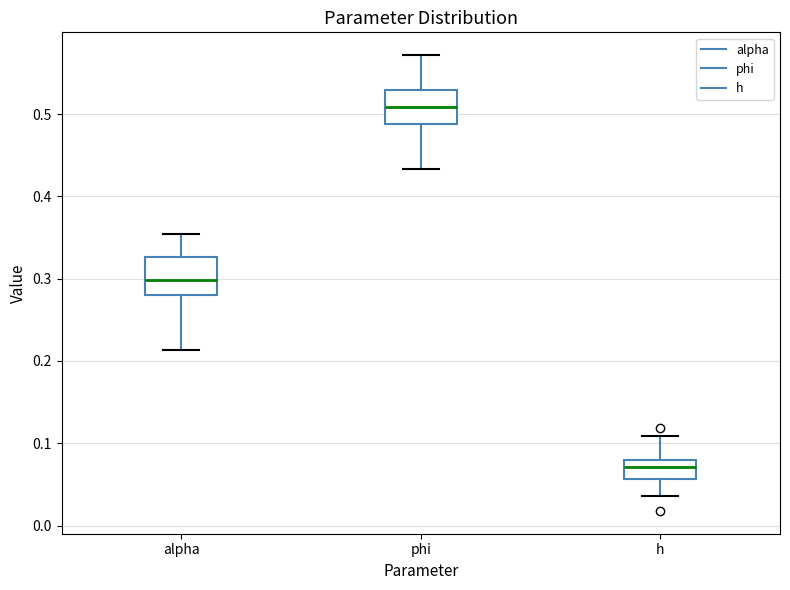

Where is the lower edge of the box for h on the y-axis? The values are not printed on the chart, so give them approximately, as read against the axis.

0.06